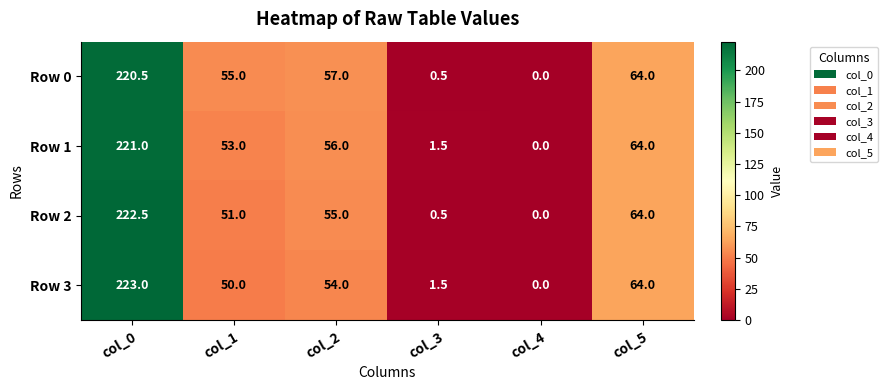

What is the difference between the maximum and second lowest values in the Row 3 series?

221.5